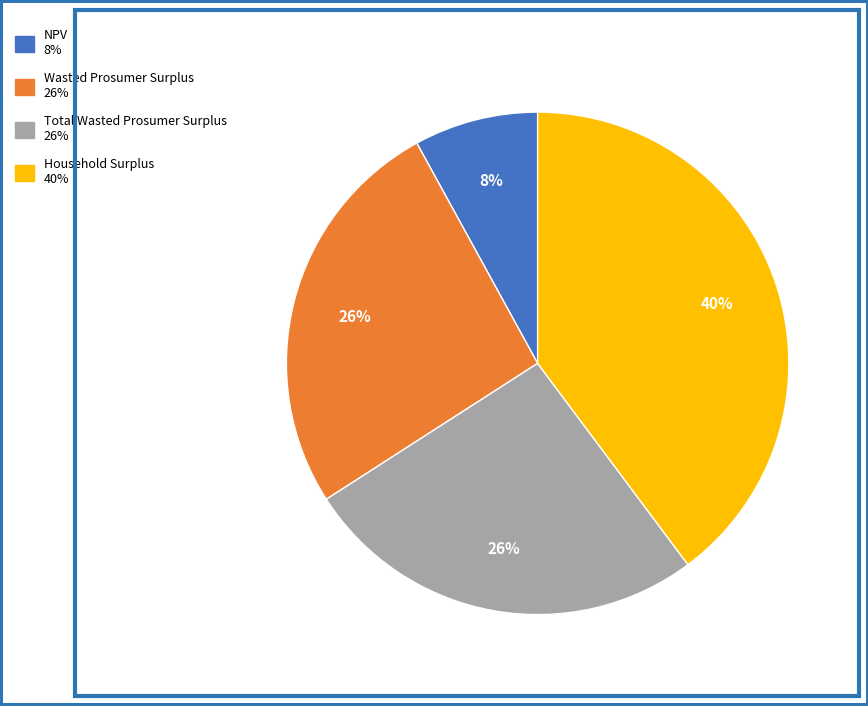

What percentage is the Wasted Prosumer Surplus slice, to the nearest percent?

26%